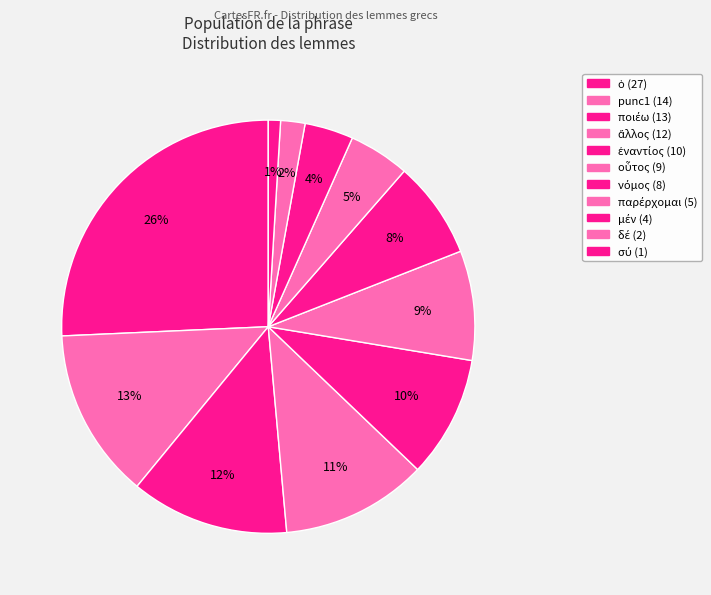

Count the number of slices in the pie.

11